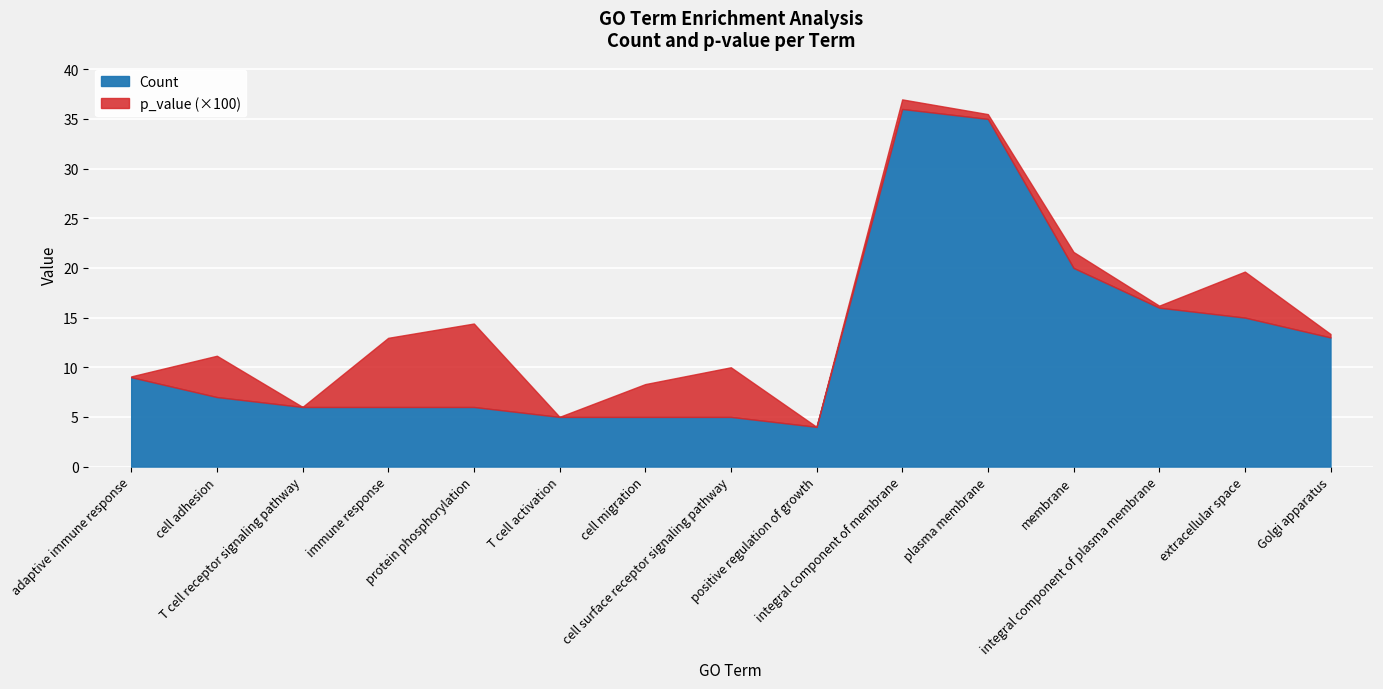

Rank the series at Golgi apparatus from highest to lowest value.

Count, p_value